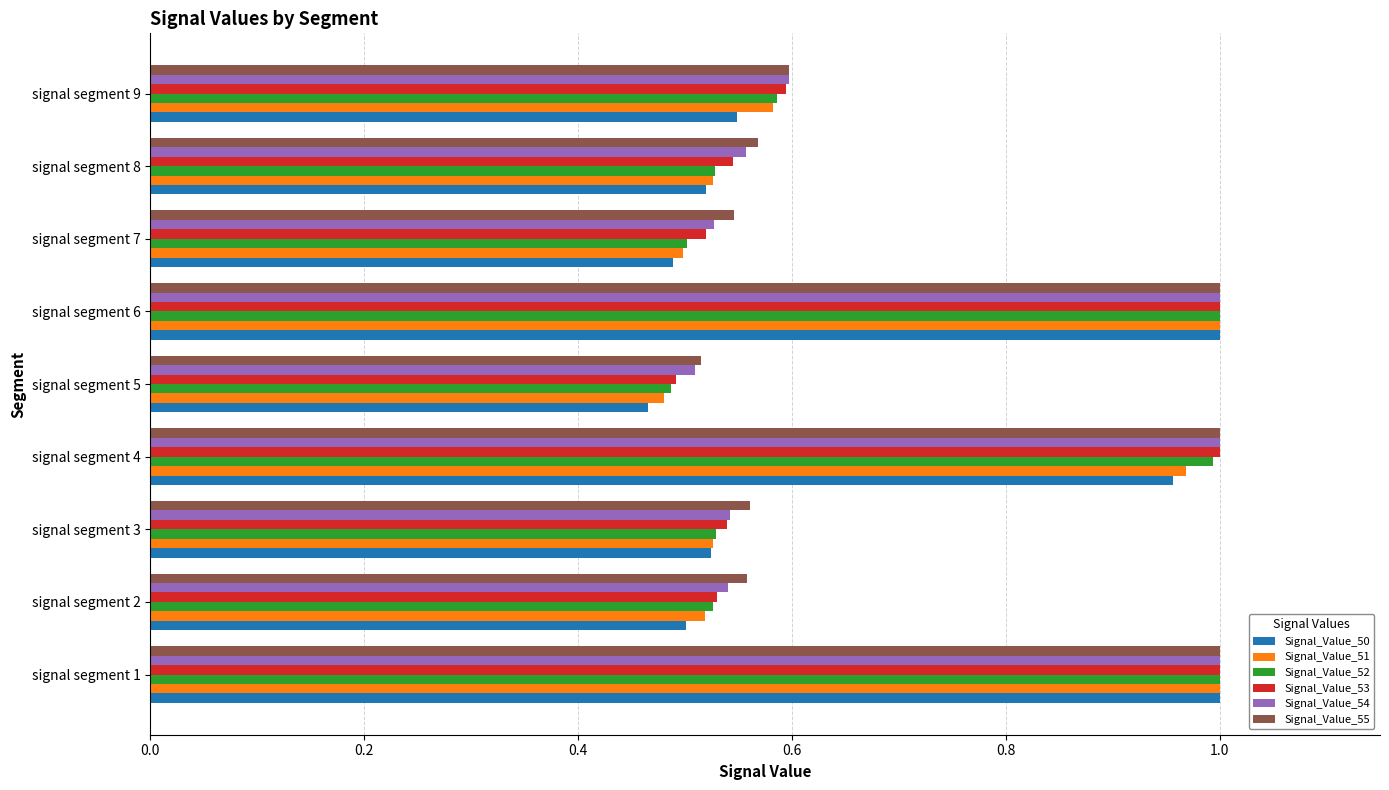

What is the sum of all Signal_Value_50 values?

6.0